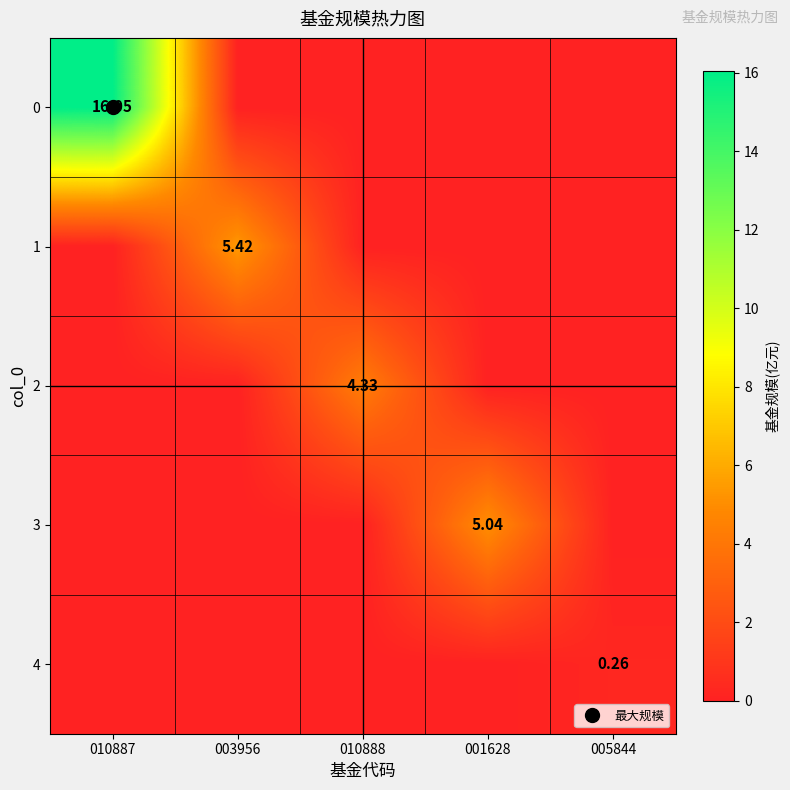

The value of 0 at 010888 is 0.0. True or false?

True